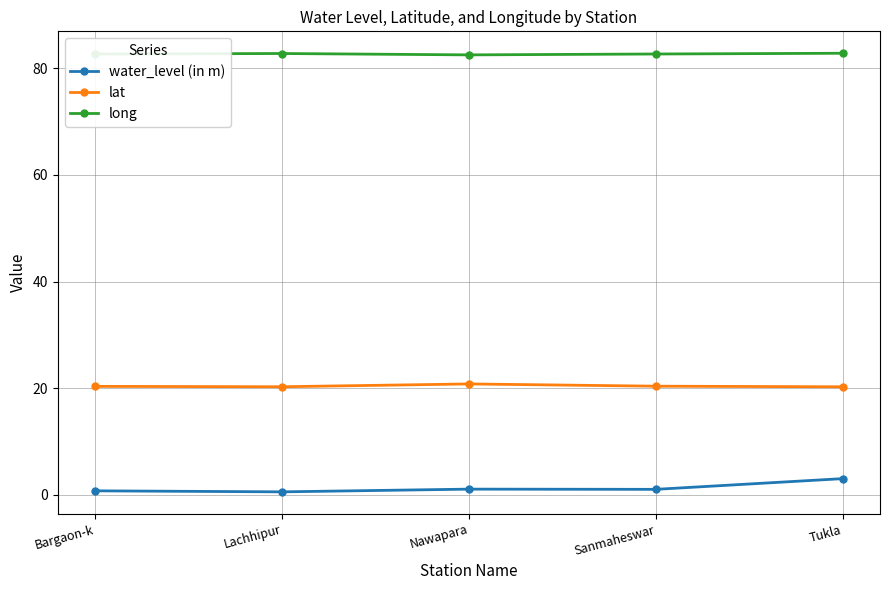

Is it true that lat equals 20.3 at Lachhipur?

True